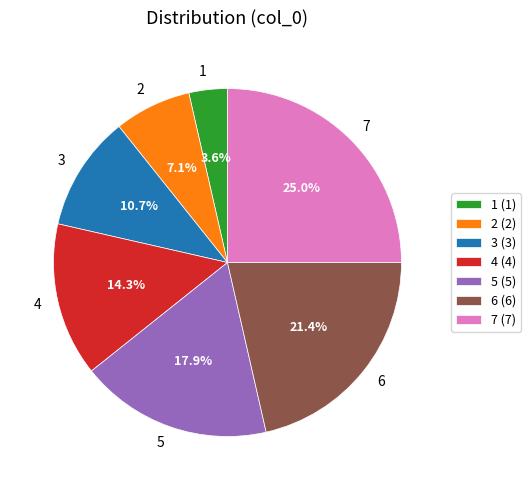

Between 7 and 1, which is larger?

7